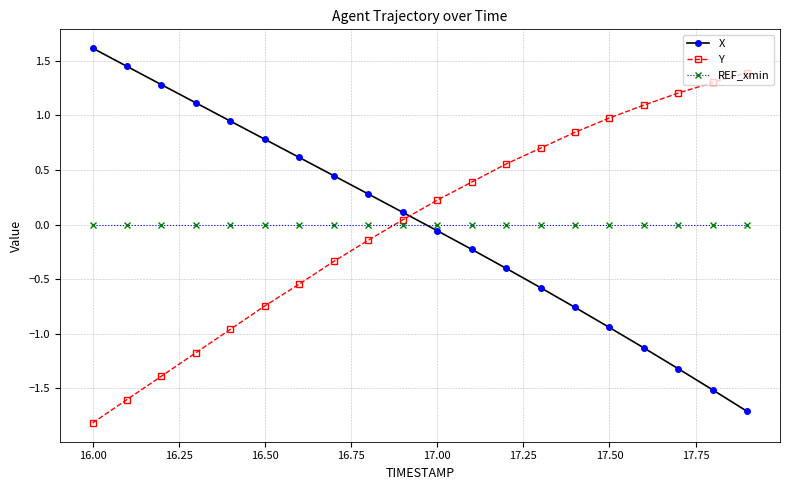

Which series ends up on top after the final intersection of X and Y?

Y